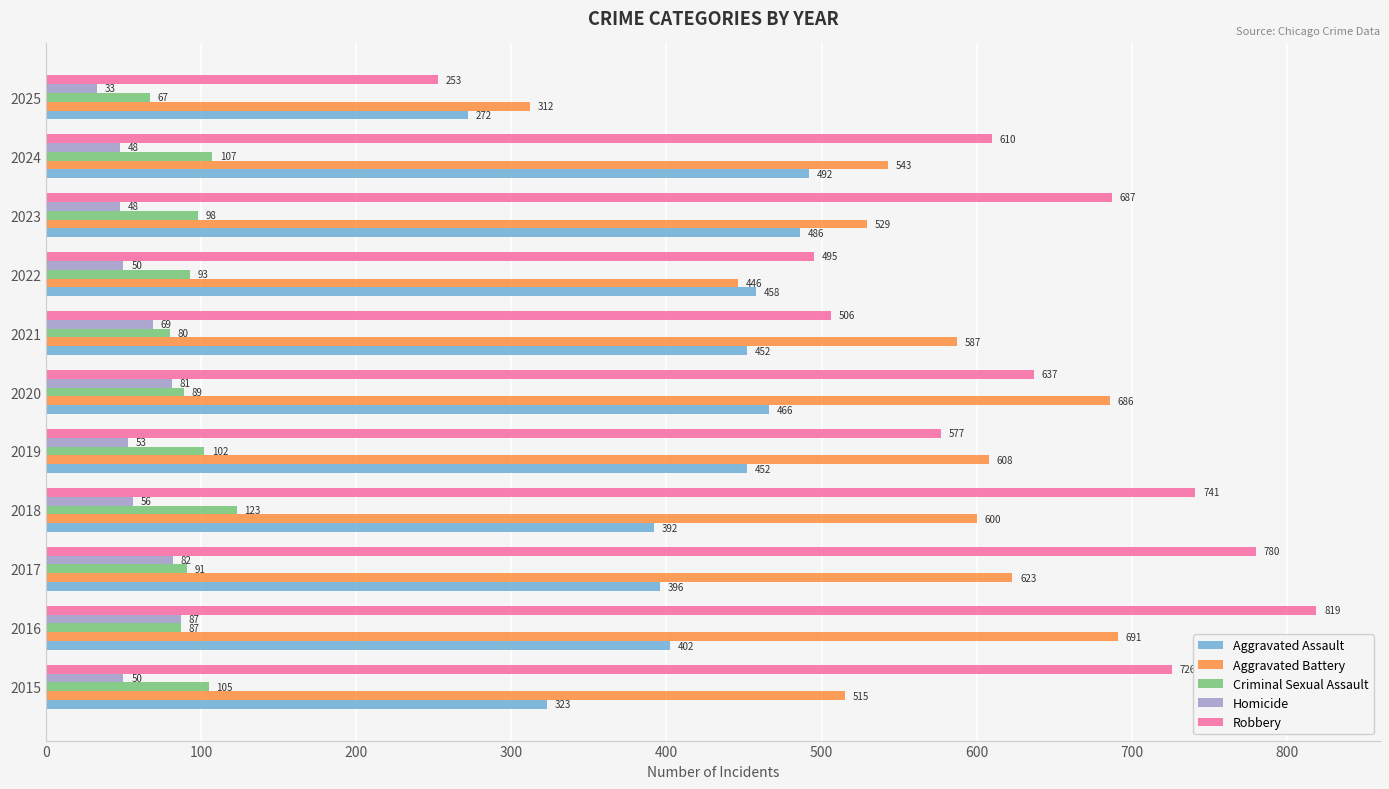

The value of Homicide at 2018 is 87. True or false?

False